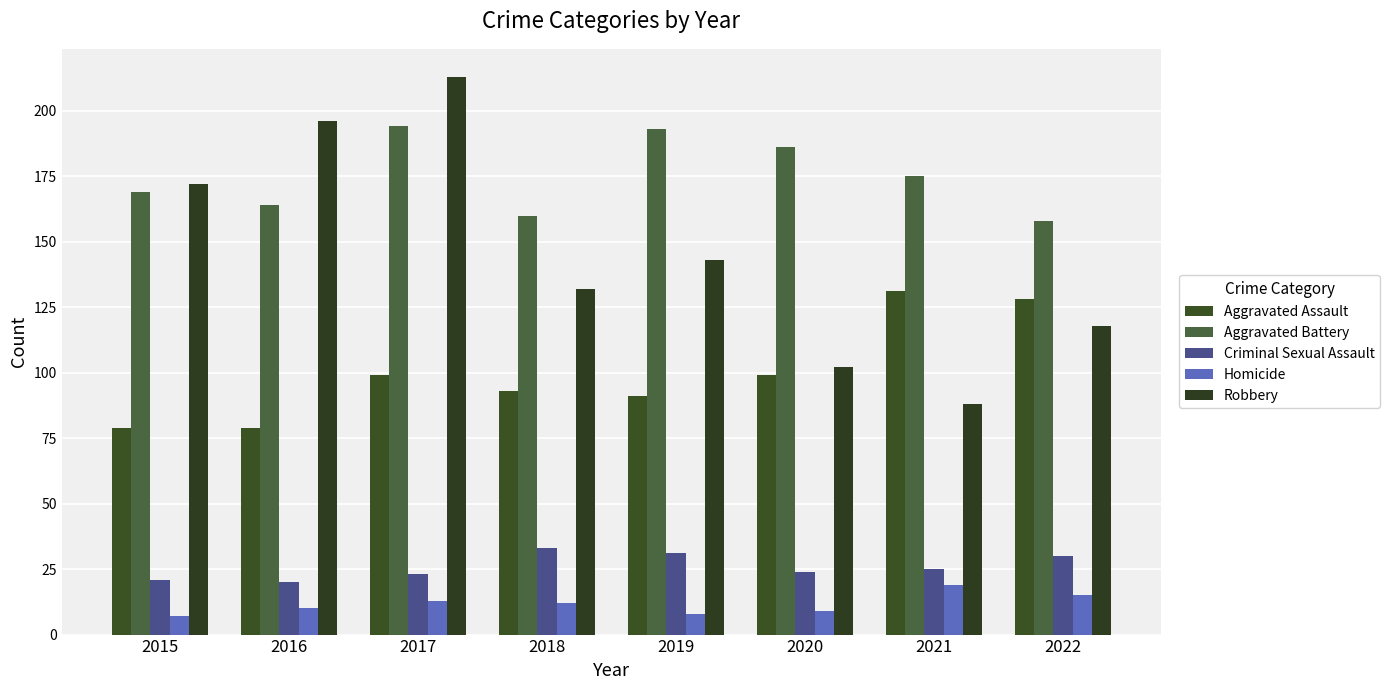

How many groups of bars are there?

8